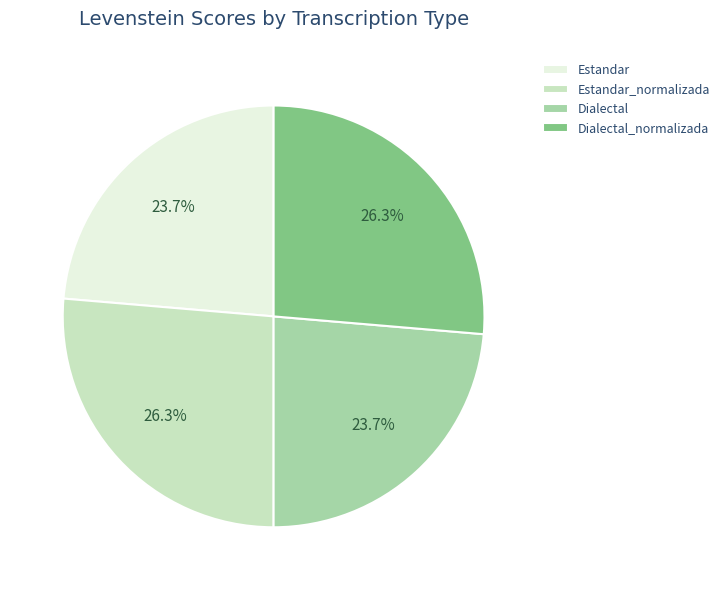

Is Dialectal_normalizada the majority of the pie?

No